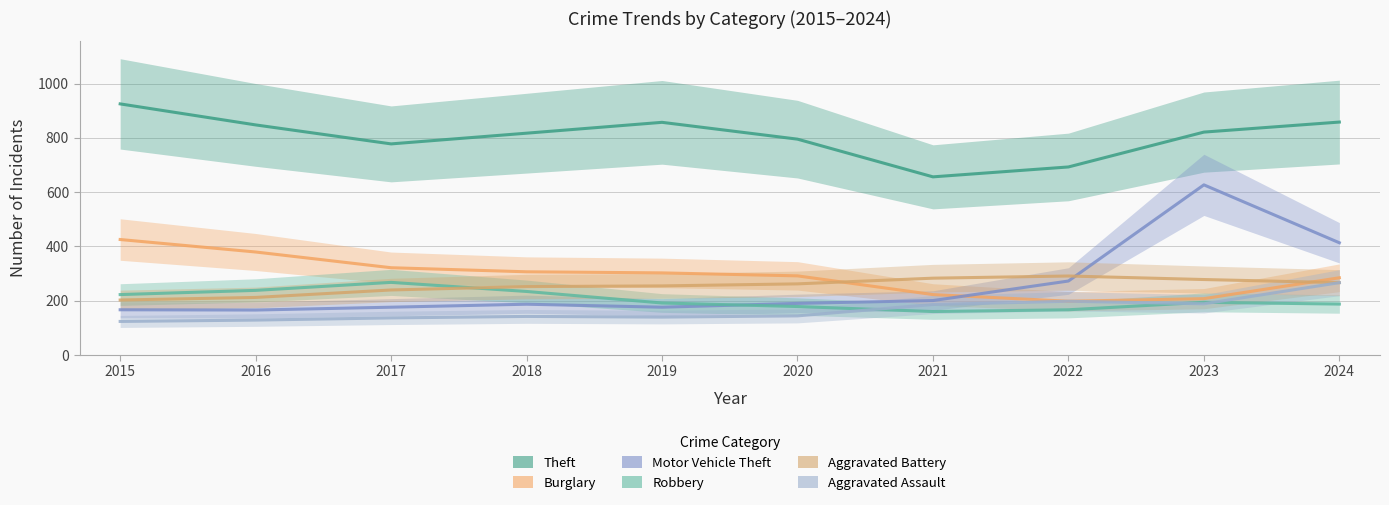

Reading left to right, list all the values displayed in this chart.

Theft: 2015=925.0	2016=847.5	2017=777.5	2018=817.0	2019=857.0	2020=795.0	2021=656.0	2022=692.5	2023=821.0	2024=858.0
Burglary: 2015=425.0	2016=379.0	2017=321.0	2018=306.0	2019=302.0	2020=291.0	2021=222.0	2022=197.5	2023=207.0	2024=284.0
Motor Vehicle Theft: 2015=166.0	2016=165.0	2017=175.5	2018=186.5	2019=175.5	2020=189.5	2021=200.0	2022=272.0	2023=626.5	2024=413.0
Robbery: 2015=222.0	2016=237.5	2017=267.0	2018=233.5	2019=191.0	2020=178.0	2021=159.5	2022=166.0	2023=193.5	2024=187.0
Aggravated Battery: 2015=202.0	2016=211.5	2017=239.0	2018=251.5	2019=254.0	2020=261.5	2021=282.5	2022=290.5	2023=277.5	2024=266.0
Aggravated Assault: 2015=123.0	2016=128.0	2017=136.0	2018=141.5	2019=139.0	2020=143.5	2021=185.5	2022=197.5	2023=188.0	2024=266.0